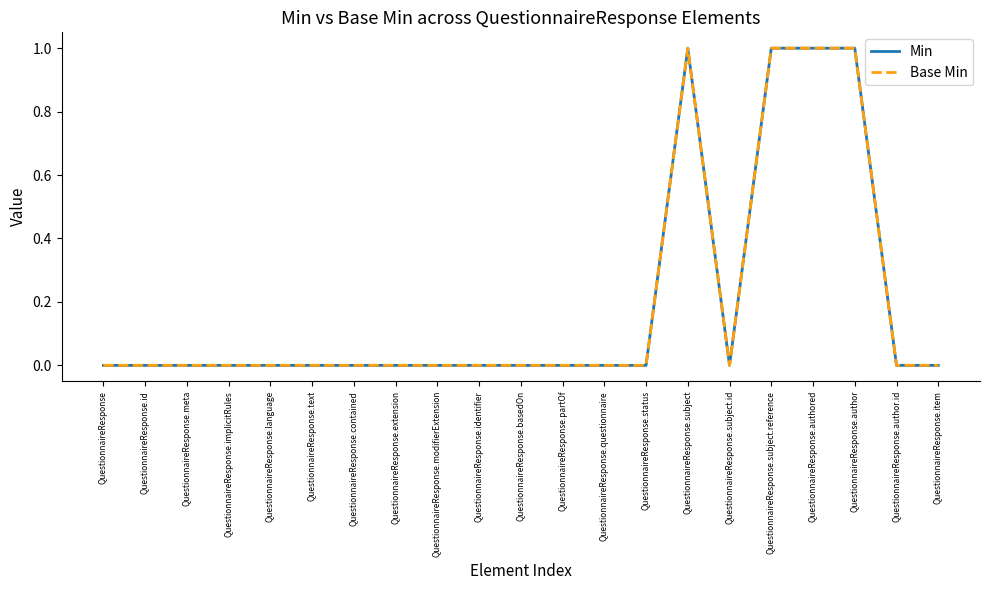

Which category has the highest value in the Base Min series?

QuestionnaireResponse.subject